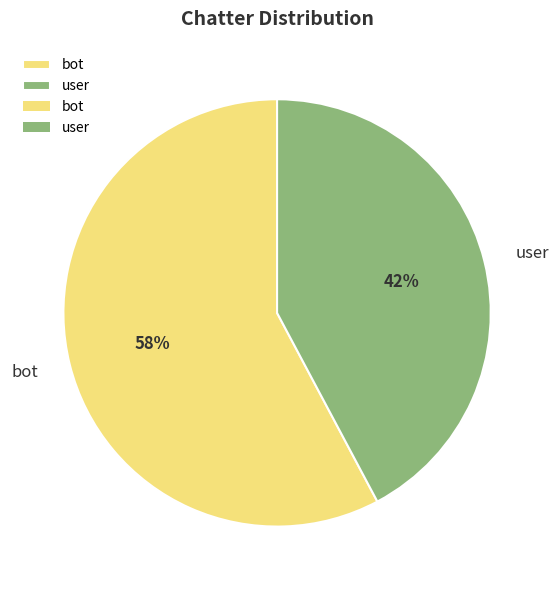

Which has a higher value, bot or user?

bot